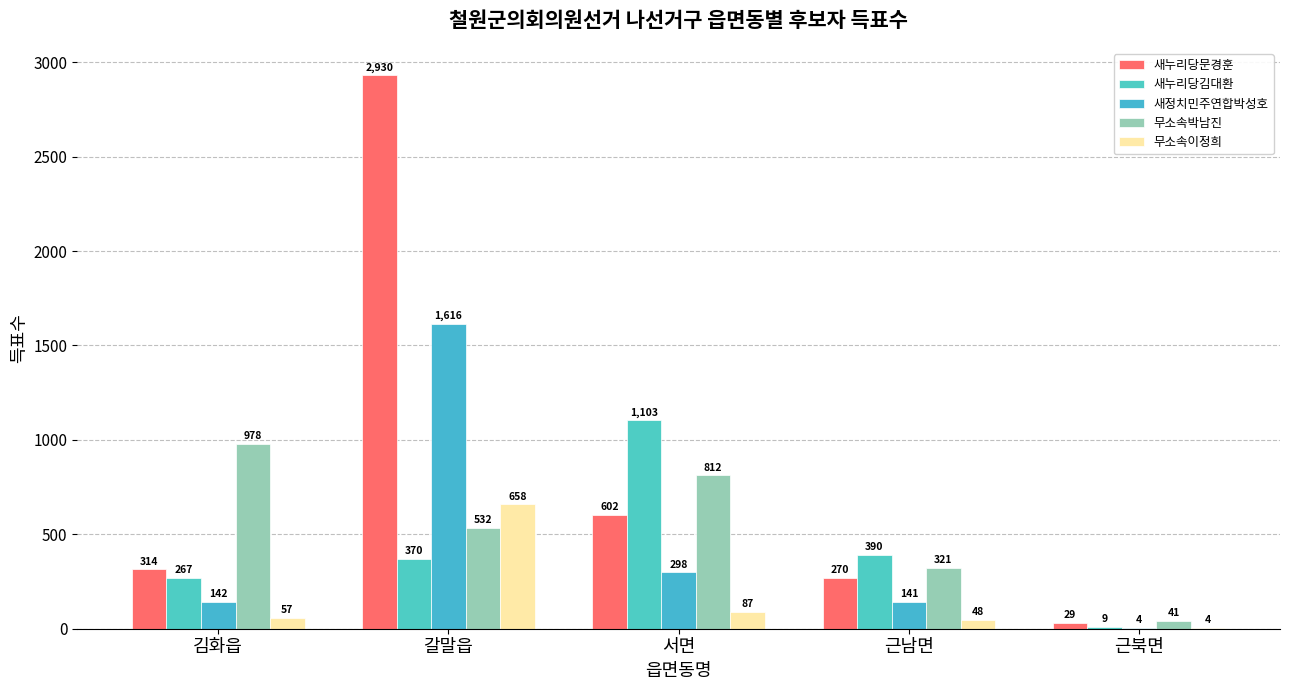

List the labels in order of 무소속이정희 value, smallest first.

근북면, 근남면, 김화읍, 서면, 갈말읍